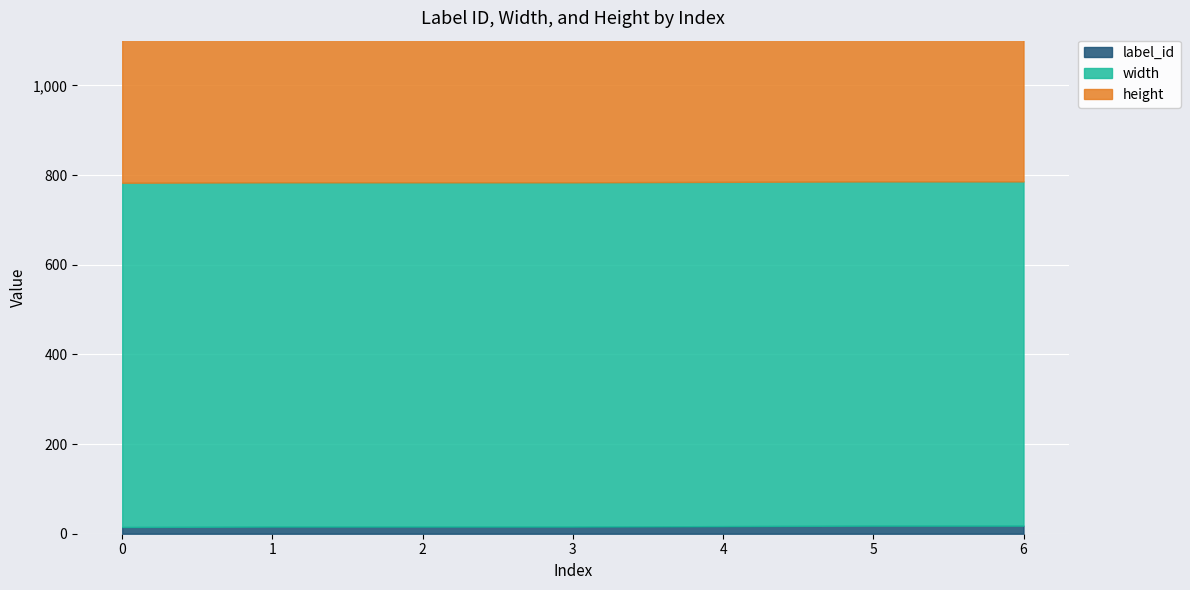

What value does the width series have at 0?

768